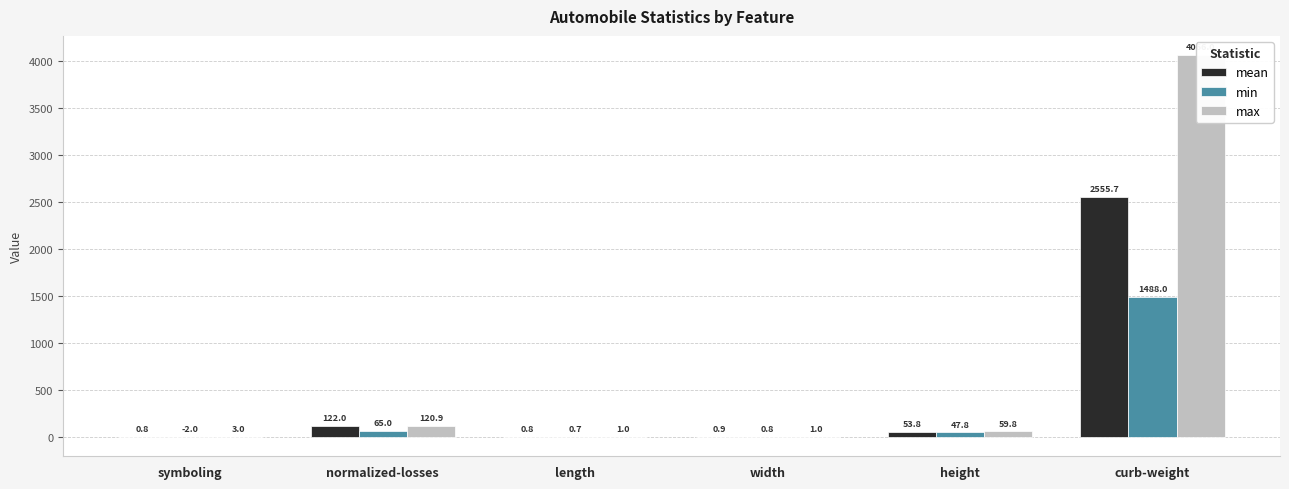

What position from the left is symboling?

1